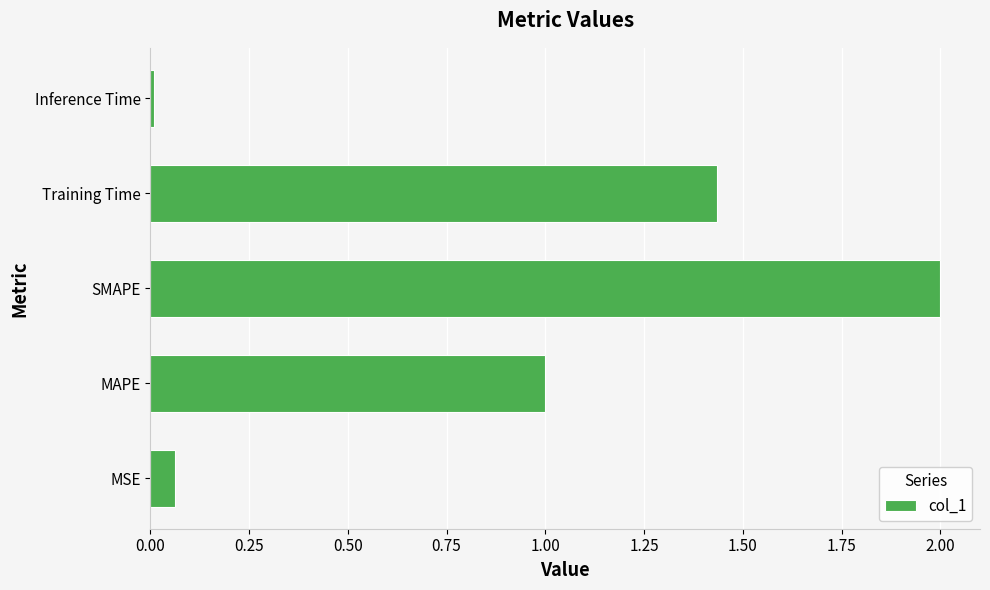

Rank the categories by value from highest to lowest.

SMAPE, Training Time, MAPE, MSE, Inference Time